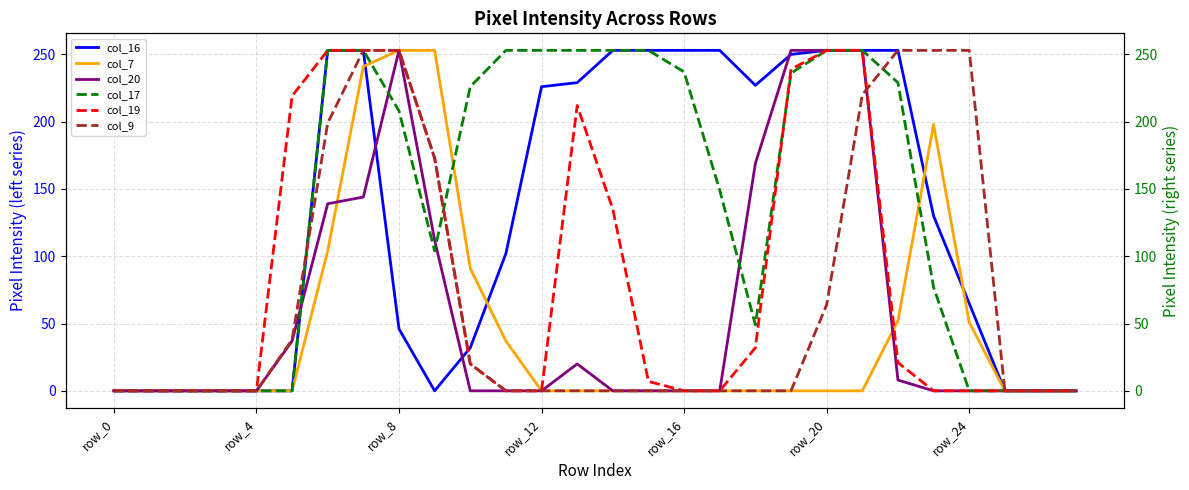

What is the average value of the col_17 series?

135